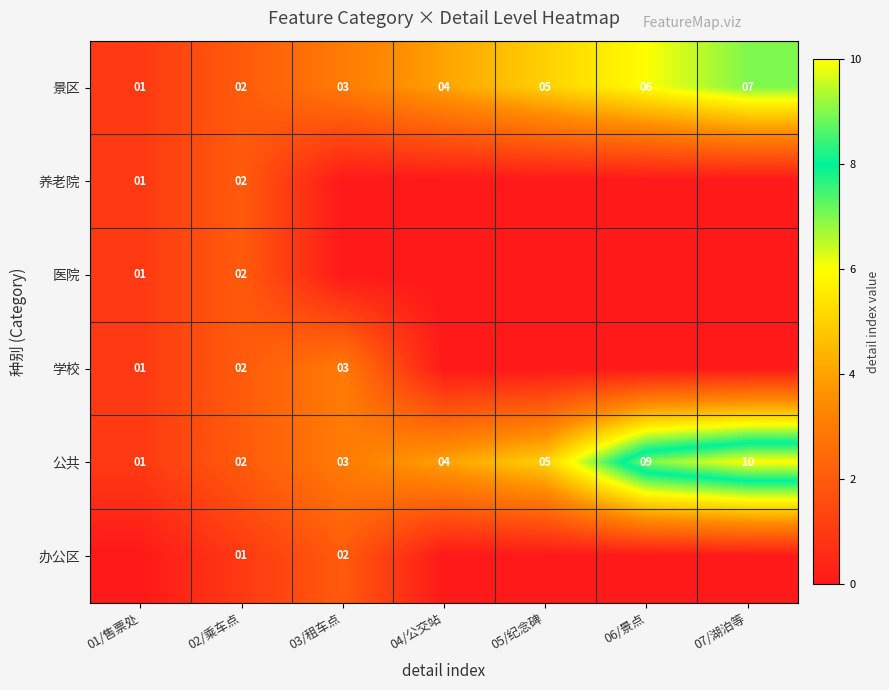

Rank the categories by 公共 value from highest to lowest.

07/湖泊等, 06/景点, 05/纪念碑, 04/公交站, 03/租车点, 02/乘车点, 01/售票处